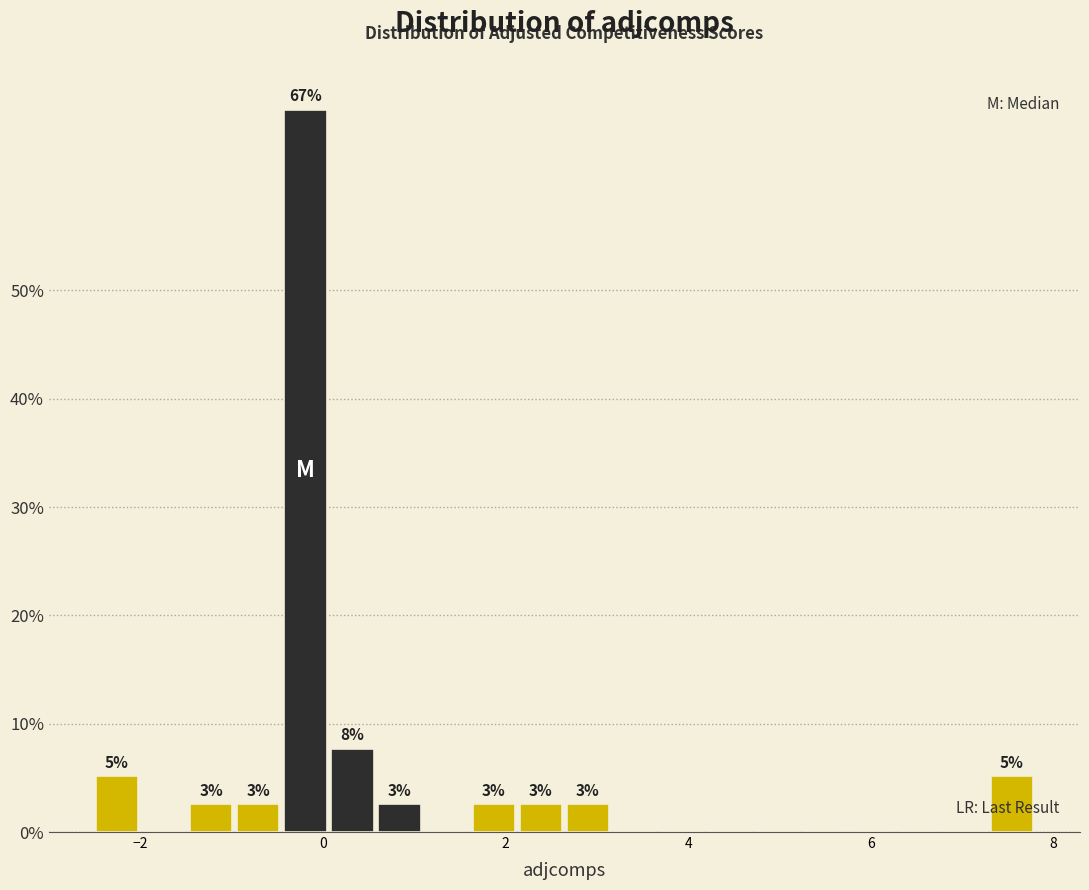

Read against the x-axis, roughly where is the centre of the tallest bar?

-0.2